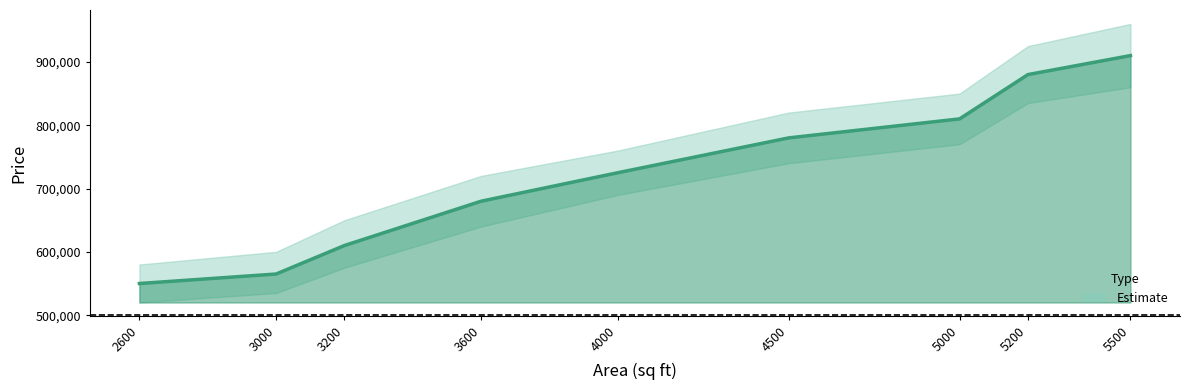

The value at 5200 is 1154892. True or false?

False